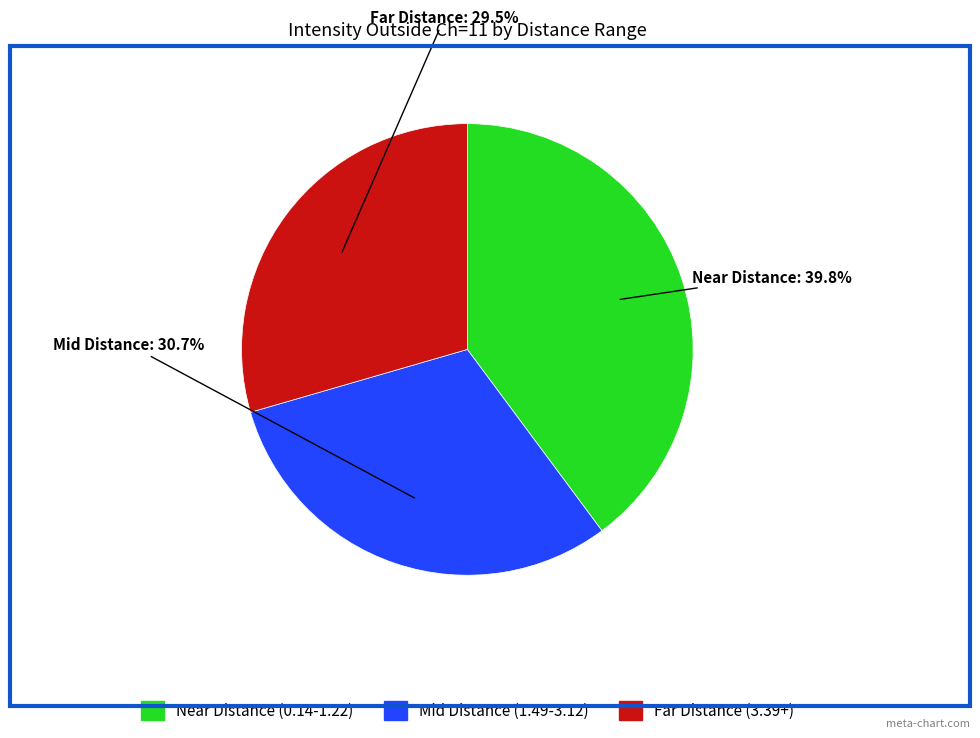

Does any single category account for the majority?

No